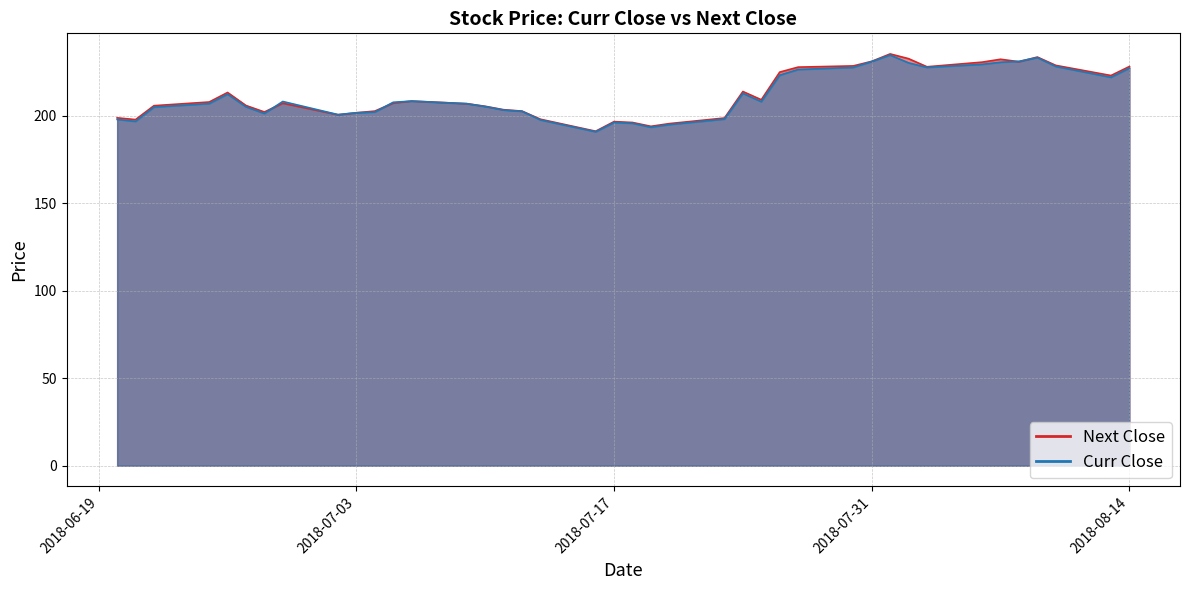

How many times do Curr Close and Next Close cross each other?

5